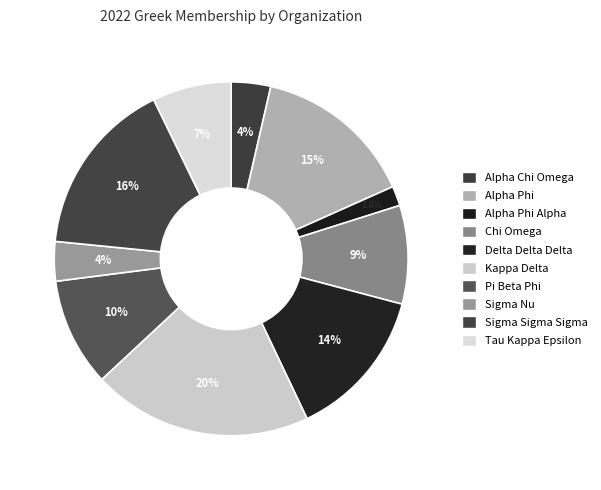

To the nearest percent, what is the difference between the largest and smallest slice percentages?

18%